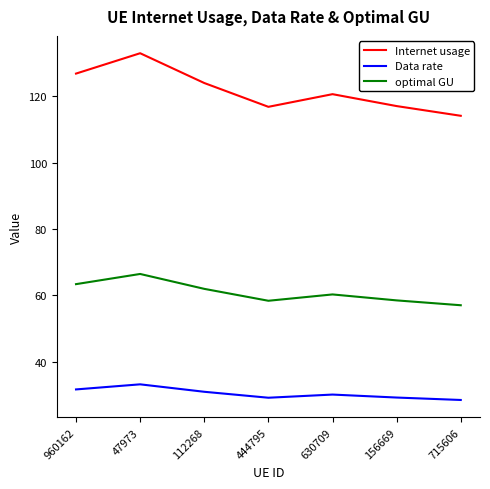

Where is the first local minimum for optimal GU?

444795